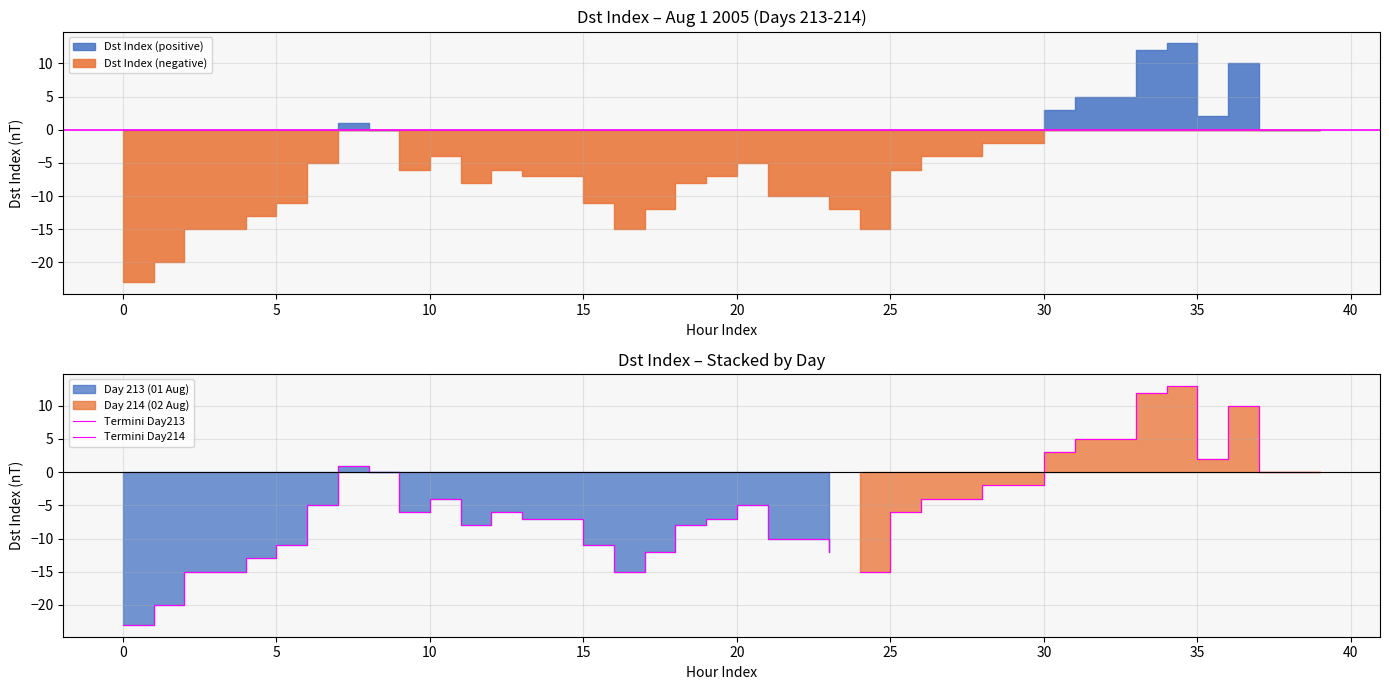

At which category does the data reach its first local valley?

9